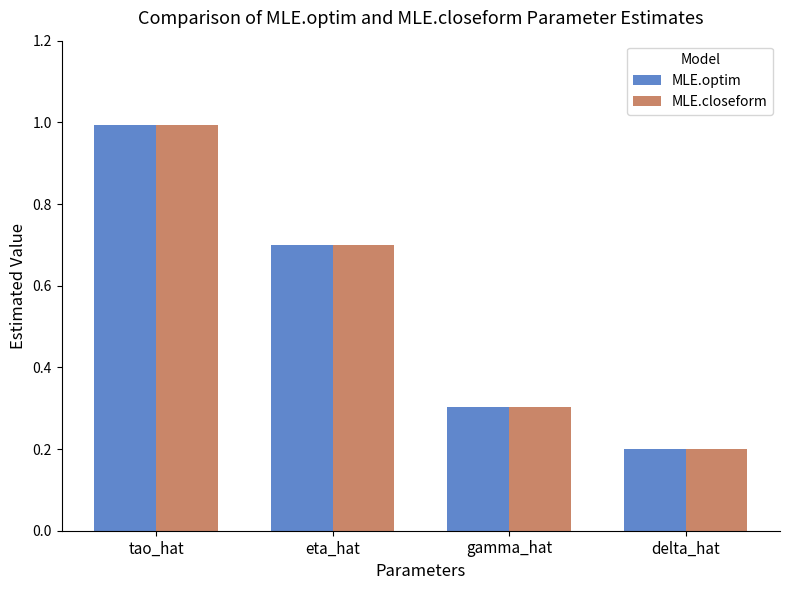

What position from the right is eta_hat?

3